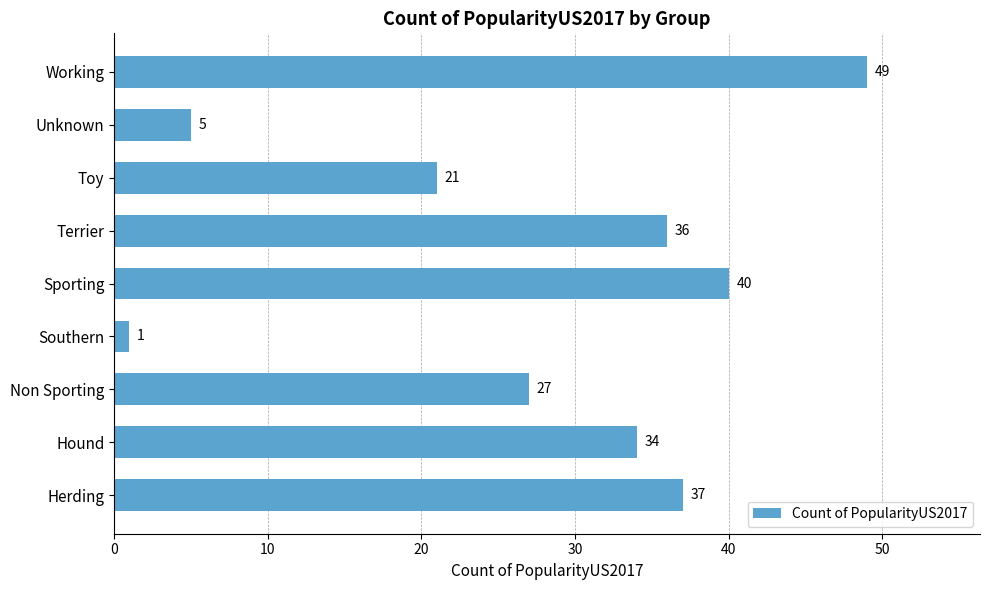

The chart shows a value of 46 at Hound. True or false?

False